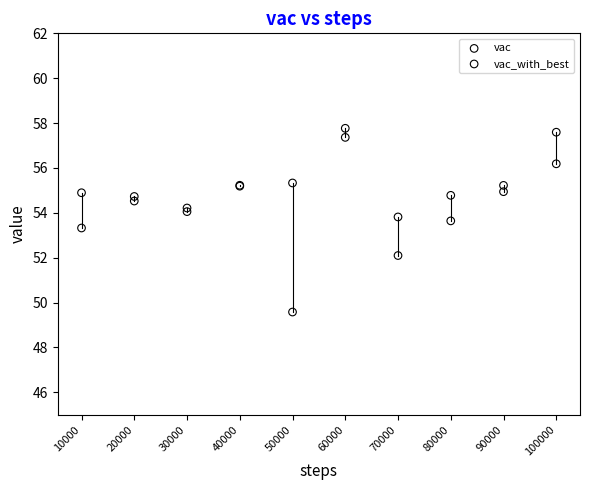

Which series reaches the maximum Y coordinate?

vac_with_best